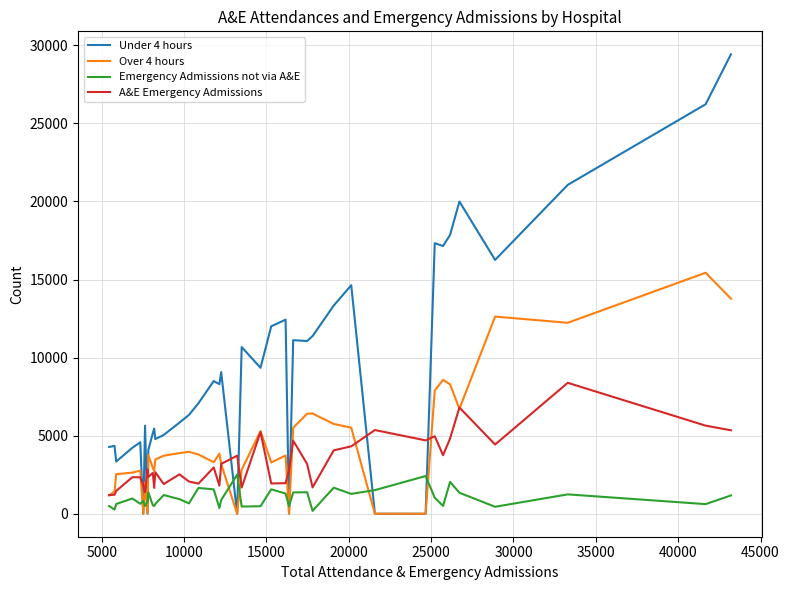

At how many categories does at least one series exceed 3001?

37